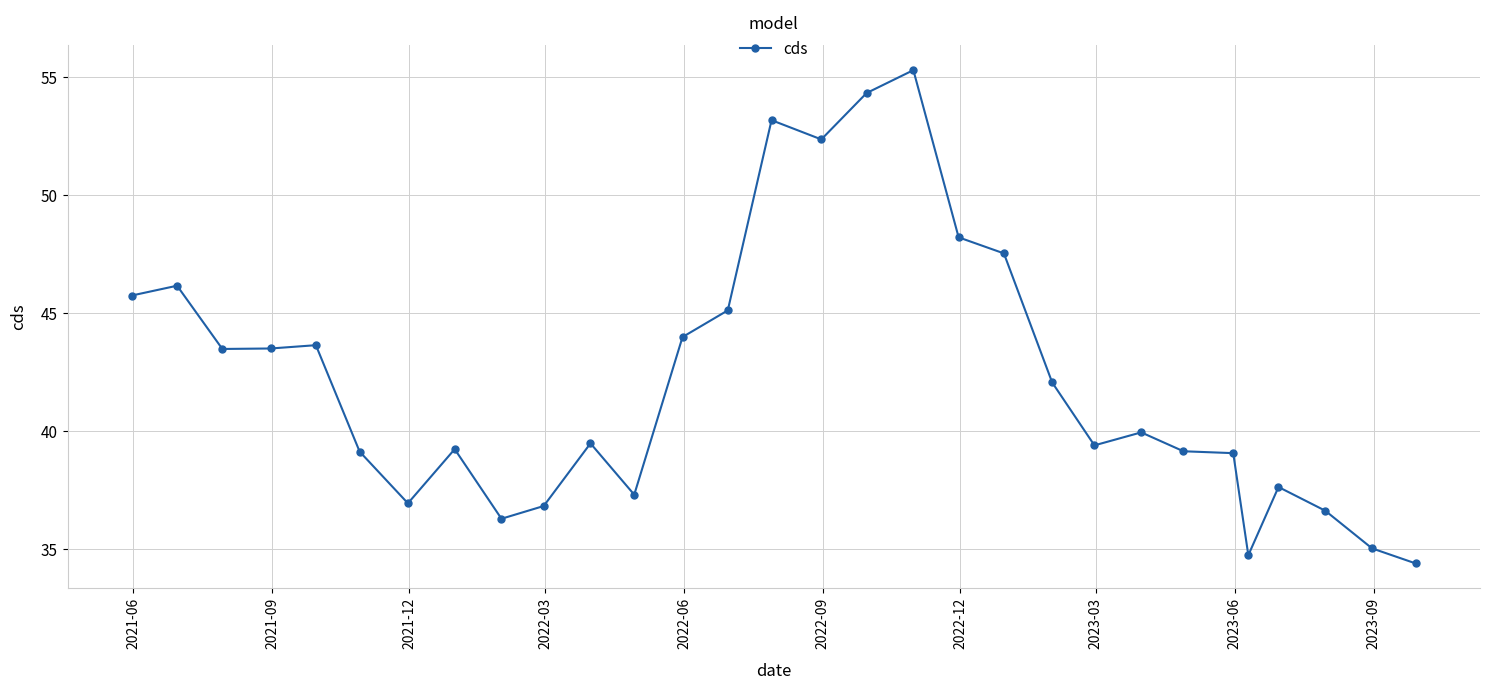

What is the minimum value shown in the chart?

34.4